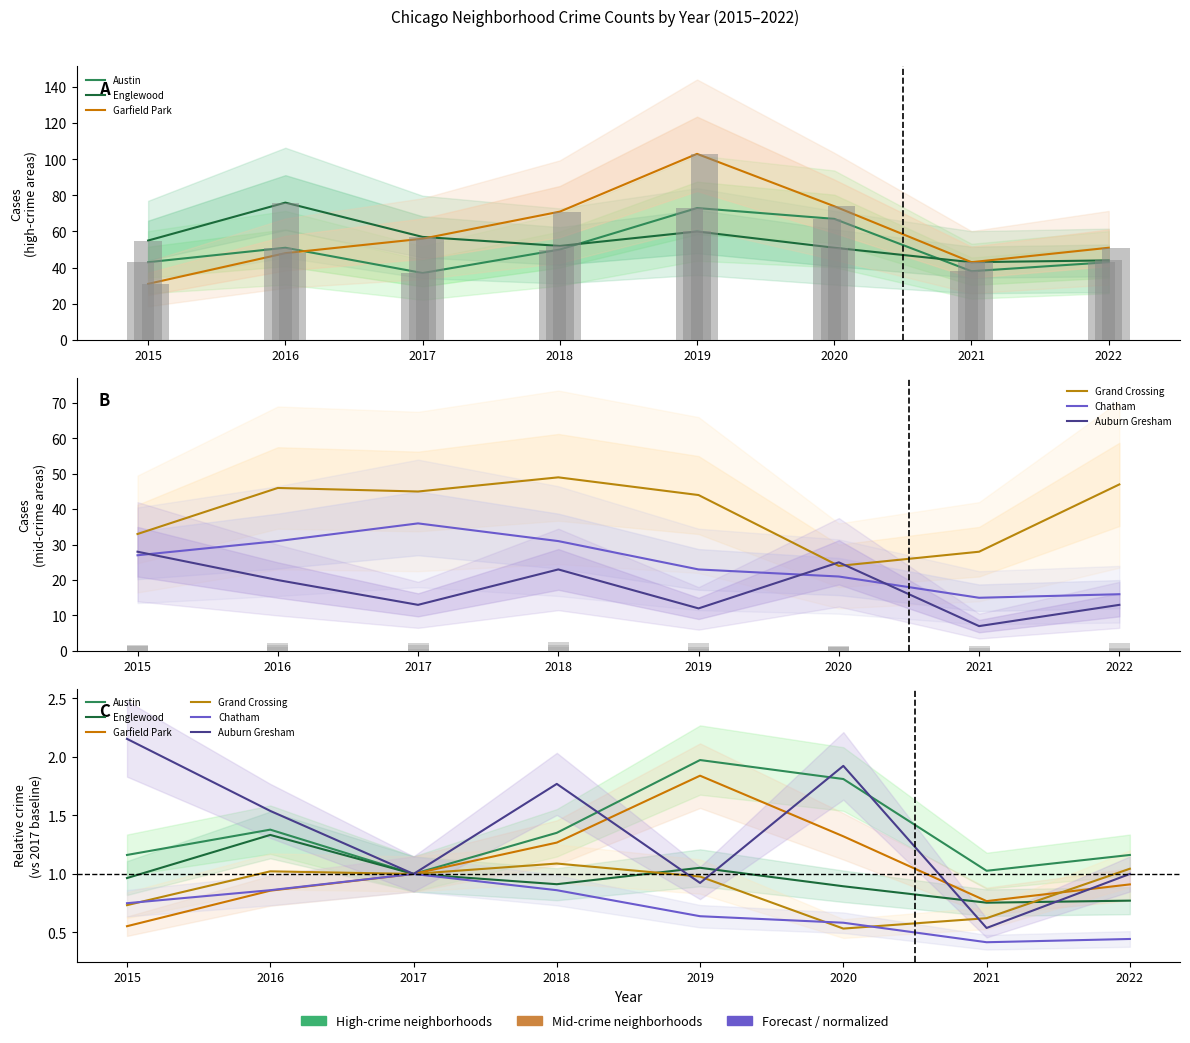

Is it true that Austin equals 0.3 at 2015?

False